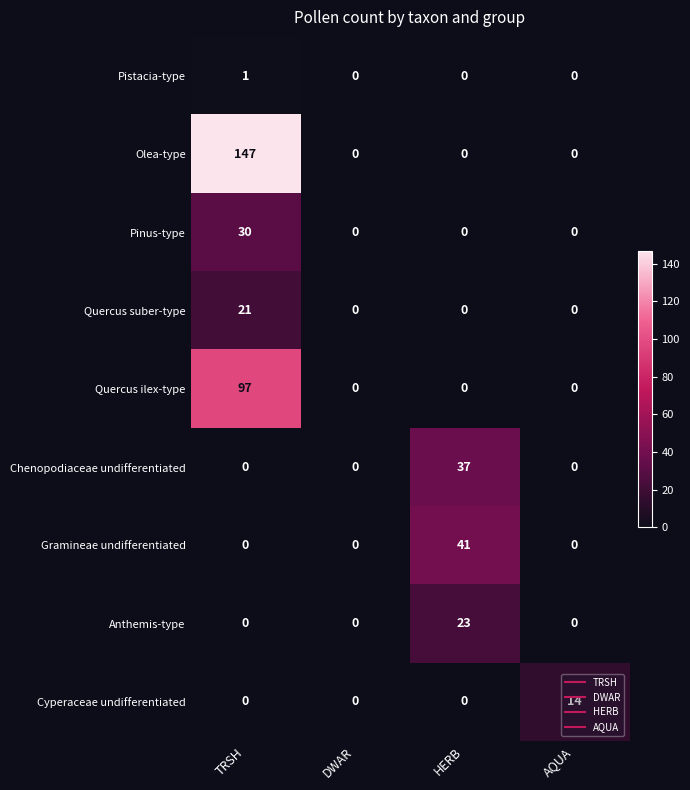

Count the Quercus suber-type values in the range 0 to 21.

4